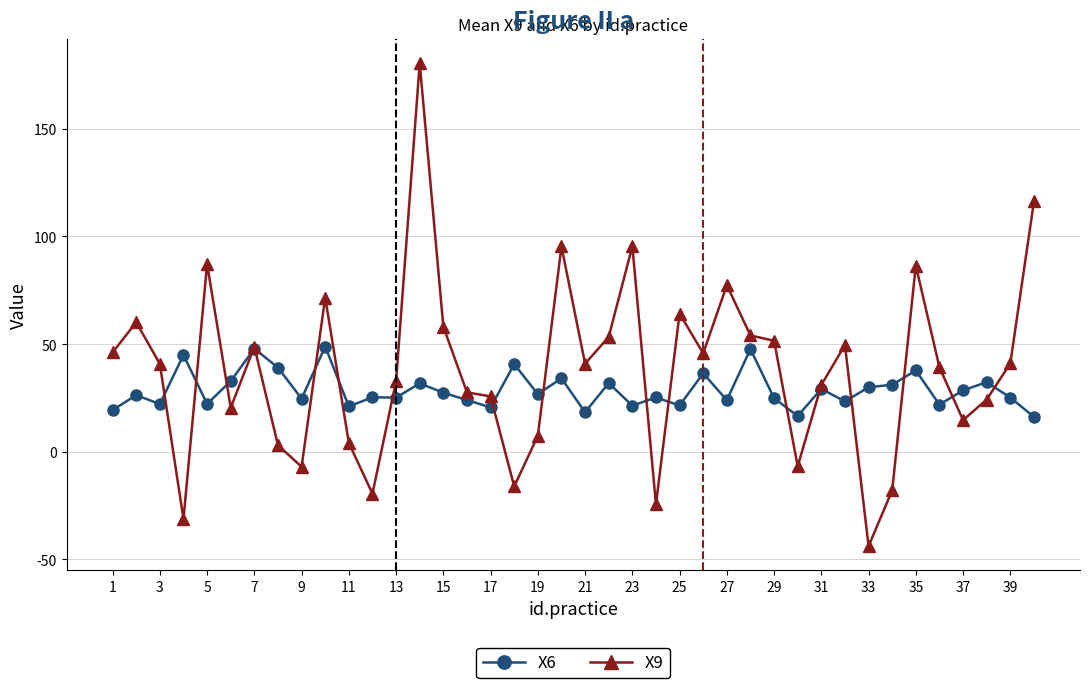

Which series has the largest total across all categories?

X9